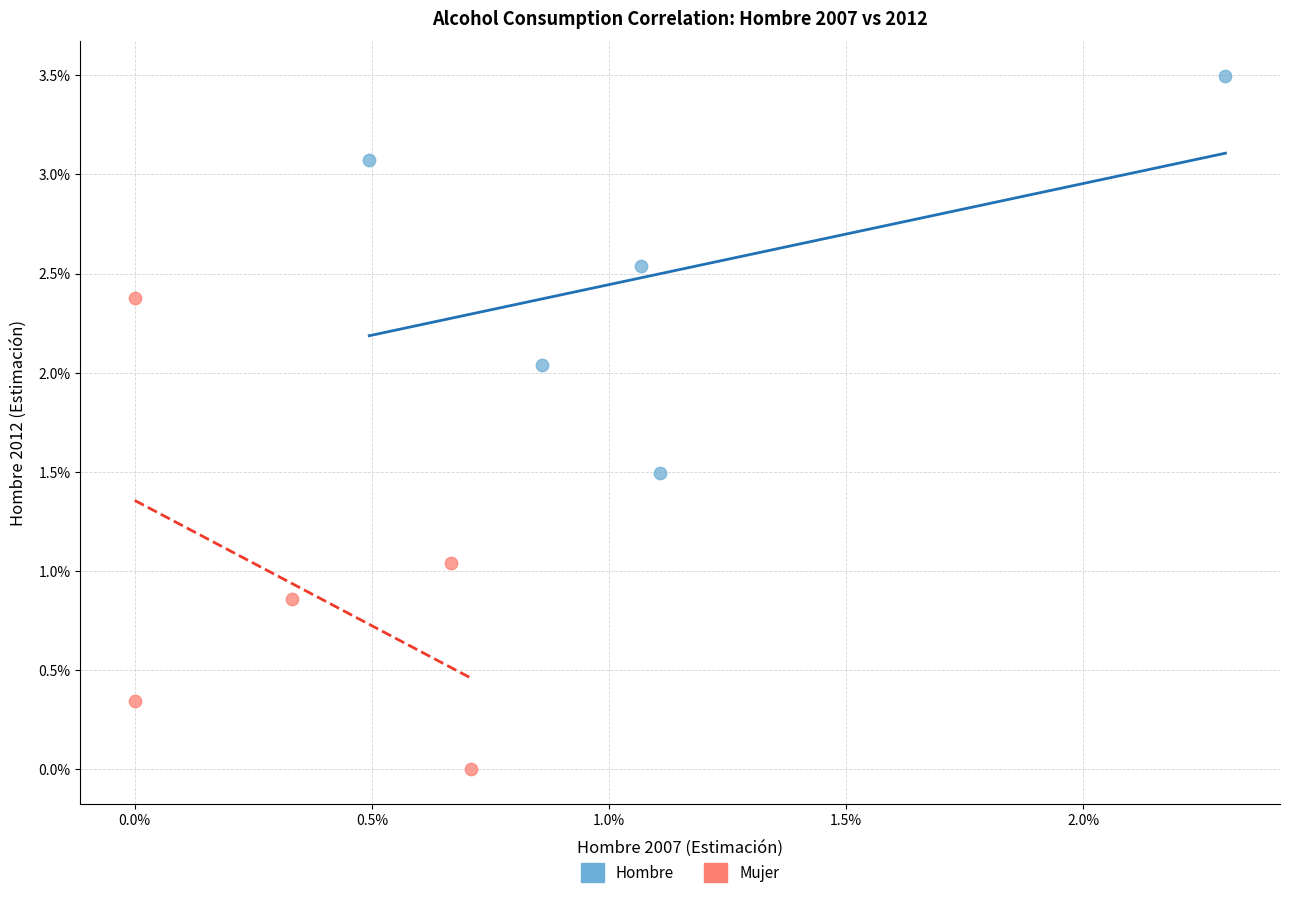

Which series reaches the minimum Y coordinate?

Mujer